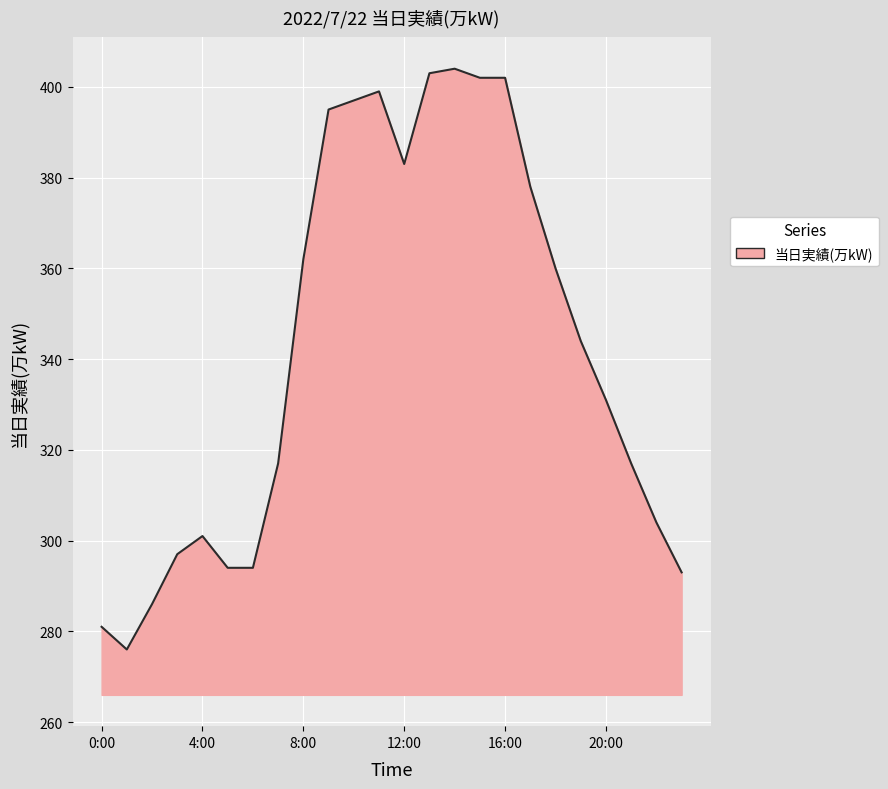

What is the difference between the maximum and minimum values?

128